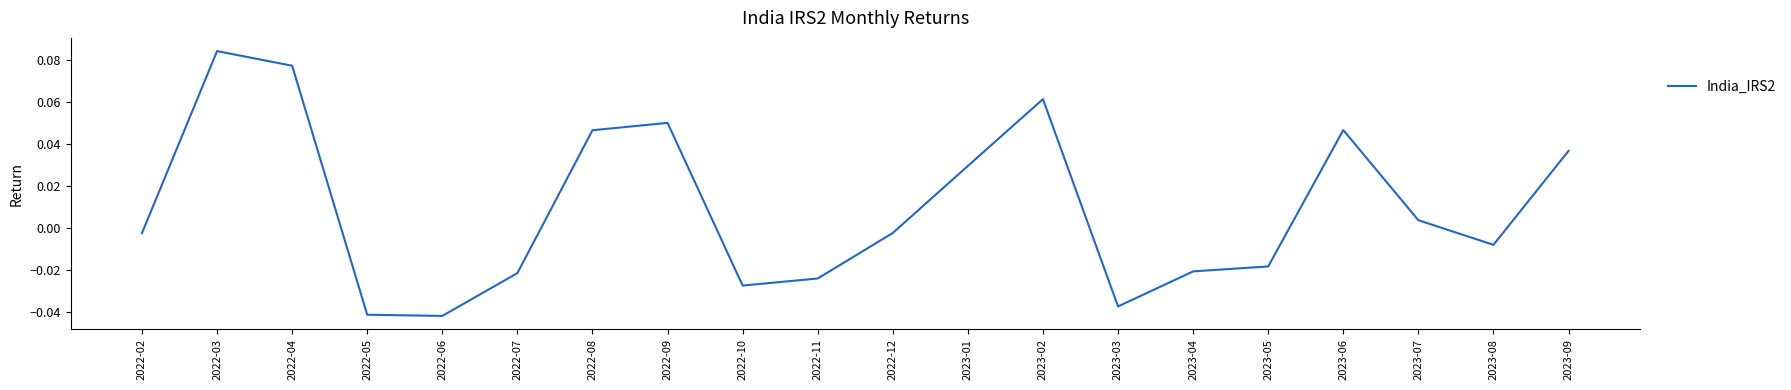

At which label does the data first exceed 0?

2022-03